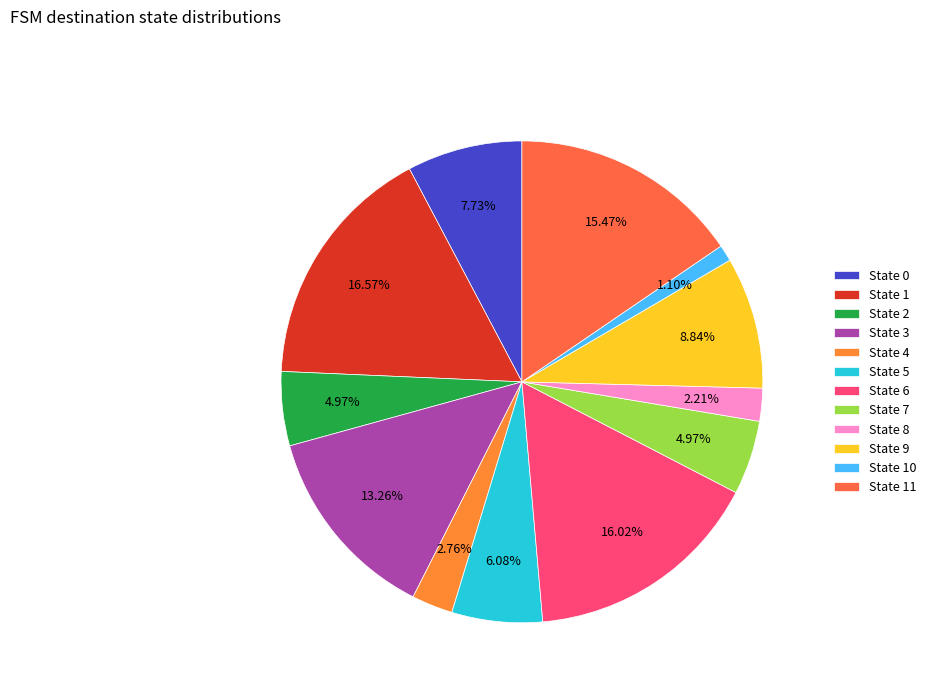

To the nearest percent, what is the combined percentage of State 10 and State 3?

14%